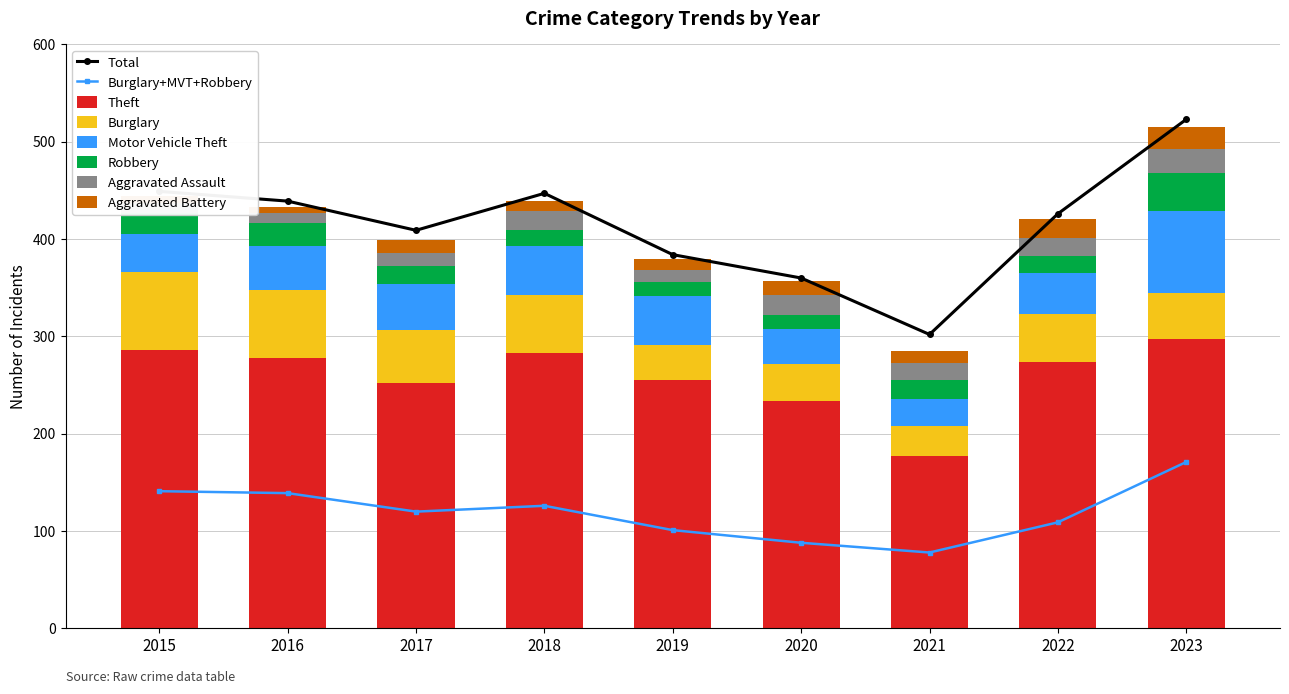

How many categories are shown in the chart?

9